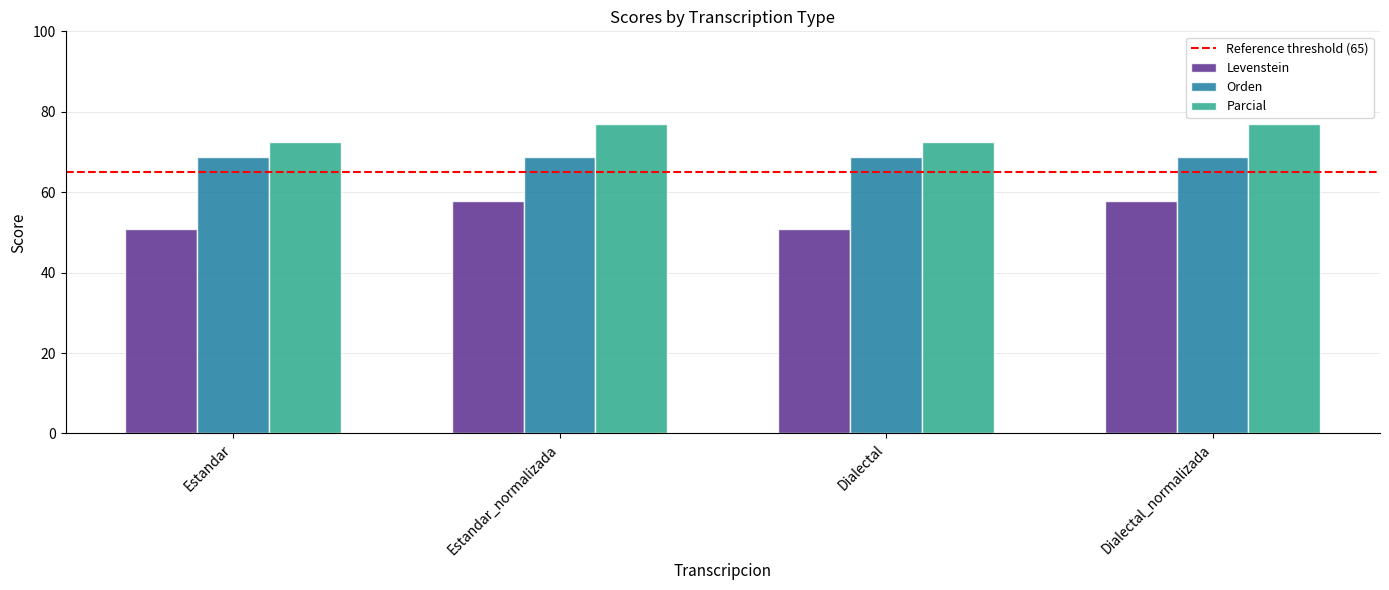

What is the difference between the highest and lowest values at Dialectal?

21.7